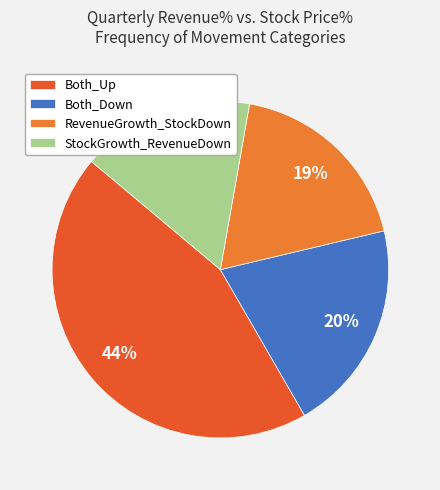

The StockGrowth_RevenueDown slice represents 17% of the pie. True or false?

True